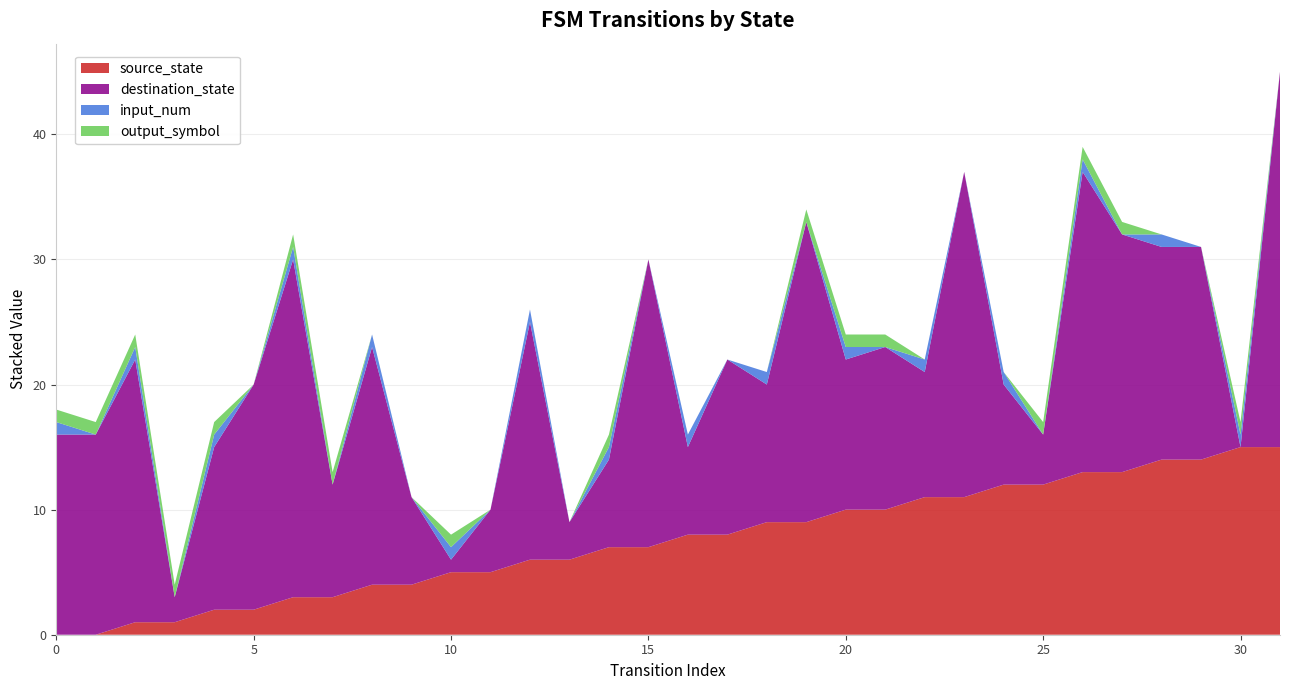

Reading left to right, transcribe all the data shown in this chart.

source_state: 0=0	1=0	2=1	3=1	4=2	5=2	6=3	7=3	8=4	9=4	10=5	11=5	12=6	13=6	14=7	15=7	16=8	17=8	18=9	19=9	20=10	21=10	22=11	23=11	24=12	25=12	26=13	27=13	28=14	29=14	30=15	31=15
destination_state: 0=16	1=16	2=21	3=2	4=13	5=18	6=27	7=9	8=19	9=7	10=1	11=5	12=19	13=3	14=7	15=23	16=7	17=14	18=11	19=24	20=12	21=13	22=10	23=26	24=8	25=4	26=24	27=19	28=17	29=17	30=0	31=30
input_num: 0=1	1=0	2=1	3=0	4=1	5=0	6=1	7=0	8=1	9=0	10=1	11=0	12=1	13=0	14=1	15=0	16=1	17=0	18=1	19=0	20=1	21=0	22=1	23=0	24=1	25=0	26=1	27=0	28=1	29=0	30=1	31=0
output_symbol: 0=1	1=1	2=1	3=1	4=1	5=0	6=1	7=1	8=0	9=0	10=1	11=0	12=0	13=0	14=1	15=0	16=0	17=0	18=0	19=1	20=1	21=1	22=0	23=0	24=0	25=1	26=1	27=1	28=0	29=0	30=1	31=0